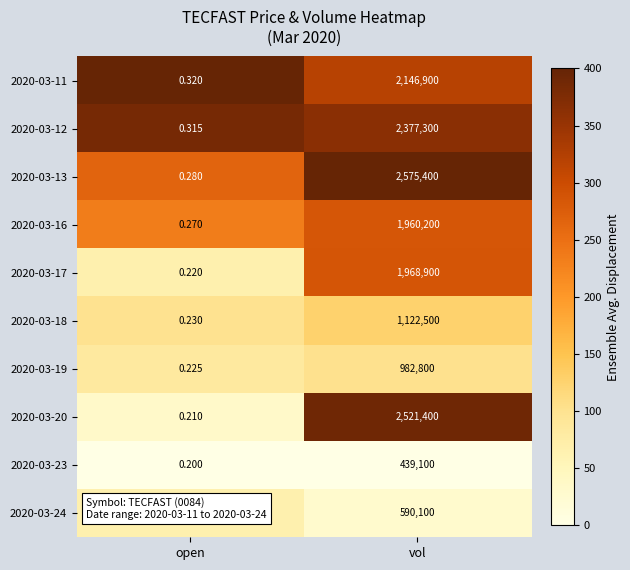

Is the value of 2020-03-13 at vol greater than the value of 2020-03-18 at vol?

Yes